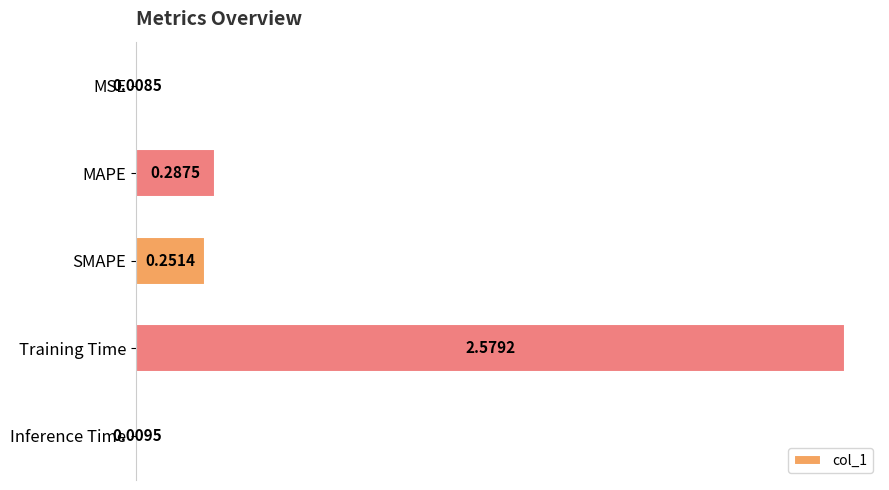

Where is the data nearest to the value 1?

MAPE